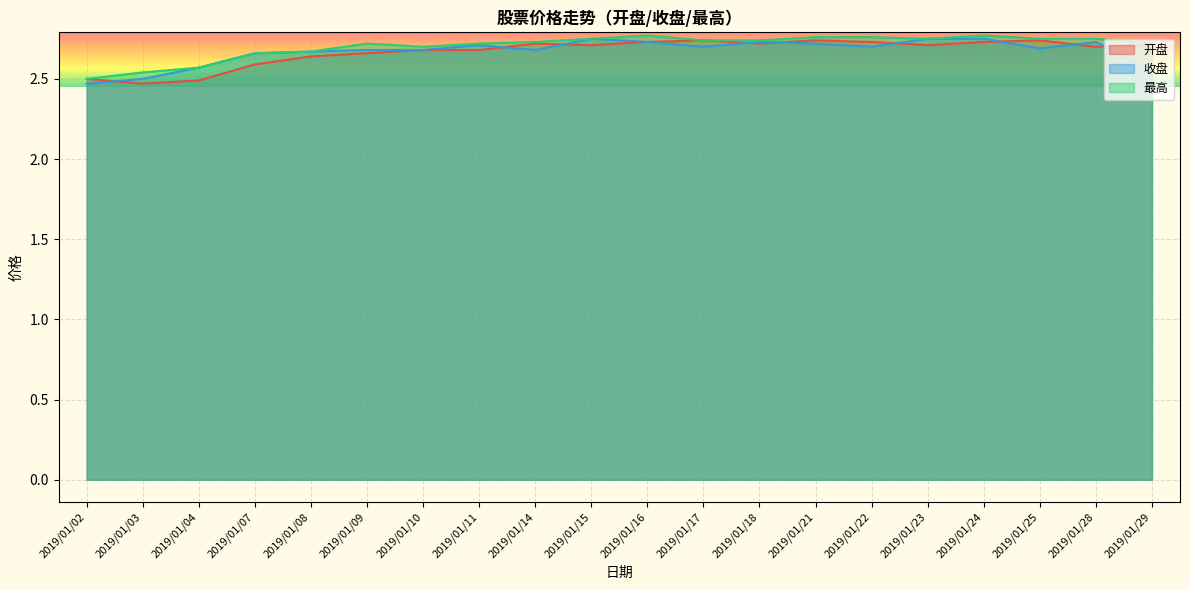

Rank the categories by 开盘 value from highest to lowest.

2019/01/17, 2019/01/21, 2019/01/25, 2019/01/16, 2019/01/22, 2019/01/24, 2019/01/14, 2019/01/18, 2019/01/15, 2019/01/23, 2019/01/29, 2019/01/28, 2019/01/10, 2019/01/11, 2019/01/09, 2019/01/08, 2019/01/07, 2019/01/02, 2019/01/04, 2019/01/03